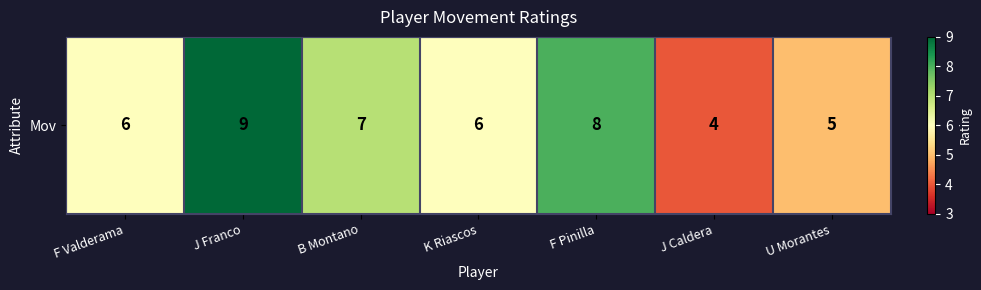

The chart shows a value of 8 at U Morantes. True or false?

False